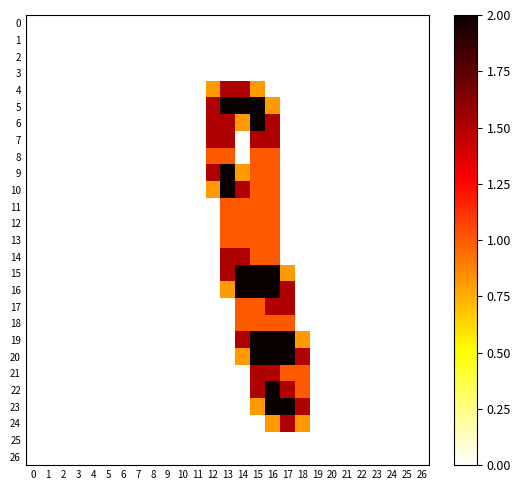

Reading left to right, extract all data points from this chart.

0: 0=0.0	1=0.0	2=0.0	3=0.0	4=0.0	5=0.0	6=0.0	7=0.0	8=0.0	9=0.0	10=0.0	11=0.0	12=0.0	13=0.0	14=0.0	15=0.0	16=0.0	17=0.0	18=0.0	19=0.0	20=0.0	21=0.0	22=0.0	23=0.0	24=0.0	25=0.0	26=0.0
1: 0=0.0	1=0.0	2=0.0	3=0.0	4=0.0	5=0.0	6=0.0	7=0.0	8=0.0	9=0.0	10=0.0	11=0.0	12=0.0	13=0.0	14=0.0	15=0.0	16=0.0	17=0.0	18=0.0	19=0.0	20=0.0	21=0.0	22=0.0	23=0.0	24=0.0	25=0.0	26=0.0
2: 0=0.0	1=0.0	2=0.0	3=0.0	4=0.0	5=0.0	6=0.0	7=0.0	8=0.0	9=0.0	10=0.0	11=0.0	12=0.0	13=0.0	14=0.0	15=0.0	16=0.0	17=0.0	18=0.0	19=0.0	20=0.0	21=0.0	22=0.0	23=0.0	24=0.0	25=0.0	26=0.0
3: 0=0.0	1=0.0	2=0.0	3=0.0	4=0.0	5=0.0	6=0.0	7=0.0	8=0.0	9=0.0	10=0.0	11=0.0	12=0.0	13=0.0	14=0.0	15=0.0	16=0.0	17=0.0	18=0.0	19=0.0	20=0.0	21=0.0	22=0.0	23=0.0	24=0.0	25=0.0	26=0.0
4: 0=0.0	1=0.0	2=0.0	3=0.0	4=0.0	5=0.0	6=0.0	7=0.0	8=0.0	9=0.0	10=0.0	11=0.0	12=0.8	13=1.5	14=1.5	15=0.8	16=0.0	17=0.0	18=0.0	19=0.0	20=0.0	21=0.0	22=0.0	23=0.0	24=0.0	25=0.0	26=0.0
5: 0=0.0	1=0.0	2=0.0	3=0.0	4=0.0	5=0.0	6=0.0	7=0.0	8=0.0	9=0.0	10=0.0	11=0.0	12=1.5	13=2.0	14=2.0	15=2.0	16=0.8	17=0.0	18=0.0	19=0.0	20=0.0	21=0.0	22=0.0	23=0.0	24=0.0	25=0.0	26=0.0
6: 0=0.0	1=0.0	2=0.0	3=0.0	4=0.0	5=0.0	6=0.0	7=0.0	8=0.0	9=0.0	10=0.0	11=0.0	12=1.5	13=1.5	14=0.8	15=2.0	16=1.5	17=0.0	18=0.0	19=0.0	20=0.0	21=0.0	22=0.0	23=0.0	24=0.0	25=0.0	26=0.0
7: 0=0.0	1=0.0	2=0.0	3=0.0	4=0.0	5=0.0	6=0.0	7=0.0	8=0.0	9=0.0	10=0.0	11=0.0	12=1.5	13=1.5	14=0.0	15=1.5	16=1.5	17=0.0	18=0.0	19=0.0	20=0.0	21=0.0	22=0.0	23=0.0	24=0.0	25=0.0	26=0.0
8: 0=0.0	1=0.0	2=0.0	3=0.0	4=0.0	5=0.0	6=0.0	7=0.0	8=0.0	9=0.0	10=0.0	11=0.0	12=1.0	13=1.0	14=0.0	15=1.0	16=1.0	17=0.0	18=0.0	19=0.0	20=0.0	21=0.0	22=0.0	23=0.0	24=0.0	25=0.0	26=0.0
9: 0=0.0	1=0.0	2=0.0	3=0.0	4=0.0	5=0.0	6=0.0	7=0.0	8=0.0	9=0.0	10=0.0	11=0.0	12=1.5	13=2.0	14=0.8	15=1.0	16=1.0	17=0.0	18=0.0	19=0.0	20=0.0	21=0.0	22=0.0	23=0.0	24=0.0	25=0.0	26=0.0
10: 0=0.0	1=0.0	2=0.0	3=0.0	4=0.0	5=0.0	6=0.0	7=0.0	8=0.0	9=0.0	10=0.0	11=0.0	12=0.8	13=2.0	14=1.5	15=1.0	16=1.0	17=0.0	18=0.0	19=0.0	20=0.0	21=0.0	22=0.0	23=0.0	24=0.0	25=0.0	26=0.0
11: 0=0.0	1=0.0	2=0.0	3=0.0	4=0.0	5=0.0	6=0.0	7=0.0	8=0.0	9=0.0	10=0.0	11=0.0	12=0.0	13=1.0	14=1.0	15=1.0	16=1.0	17=0.0	18=0.0	19=0.0	20=0.0	21=0.0	22=0.0	23=0.0	24=0.0	25=0.0	26=0.0
12: 0=0.0	1=0.0	2=0.0	3=0.0	4=0.0	5=0.0	6=0.0	7=0.0	8=0.0	9=0.0	10=0.0	11=0.0	12=0.0	13=1.0	14=1.0	15=1.0	16=1.0	17=0.0	18=0.0	19=0.0	20=0.0	21=0.0	22=0.0	23=0.0	24=0.0	25=0.0	26=0.0
13: 0=0.0	1=0.0	2=0.0	3=0.0	4=0.0	5=0.0	6=0.0	7=0.0	8=0.0	9=0.0	10=0.0	11=0.0	12=0.0	13=1.0	14=1.0	15=1.0	16=1.0	17=0.0	18=0.0	19=0.0	20=0.0	21=0.0	22=0.0	23=0.0	24=0.0	25=0.0	26=0.0
14: 0=0.0	1=0.0	2=0.0	3=0.0	4=0.0	5=0.0	6=0.0	7=0.0	8=0.0	9=0.0	10=0.0	11=0.0	12=0.0	13=1.5	14=1.5	15=1.0	16=1.0	17=0.0	18=0.0	19=0.0	20=0.0	21=0.0	22=0.0	23=0.0	24=0.0	25=0.0	26=0.0
15: 0=0.0	1=0.0	2=0.0	3=0.0	4=0.0	5=0.0	6=0.0	7=0.0	8=0.0	9=0.0	10=0.0	11=0.0	12=0.0	13=1.5	14=2.0	15=2.0	16=2.0	17=0.8	18=0.0	19=0.0	20=0.0	21=0.0	22=0.0	23=0.0	24=0.0	25=0.0	26=0.0
16: 0=0.0	1=0.0	2=0.0	3=0.0	4=0.0	5=0.0	6=0.0	7=0.0	8=0.0	9=0.0	10=0.0	11=0.0	12=0.0	13=0.8	14=2.0	15=2.0	16=2.0	17=1.5	18=0.0	19=0.0	20=0.0	21=0.0	22=0.0	23=0.0	24=0.0	25=0.0	26=0.0
17: 0=0.0	1=0.0	2=0.0	3=0.0	4=0.0	5=0.0	6=0.0	7=0.0	8=0.0	9=0.0	10=0.0	11=0.0	12=0.0	13=0.0	14=1.0	15=1.0	16=1.5	17=1.5	18=0.0	19=0.0	20=0.0	21=0.0	22=0.0	23=0.0	24=0.0	25=0.0	26=0.0
18: 0=0.0	1=0.0	2=0.0	3=0.0	4=0.0	5=0.0	6=0.0	7=0.0	8=0.0	9=0.0	10=0.0	11=0.0	12=0.0	13=0.0	14=1.0	15=1.0	16=1.0	17=1.0	18=0.0	19=0.0	20=0.0	21=0.0	22=0.0	23=0.0	24=0.0	25=0.0	26=0.0
19: 0=0.0	1=0.0	2=0.0	3=0.0	4=0.0	5=0.0	6=0.0	7=0.0	8=0.0	9=0.0	10=0.0	11=0.0	12=0.0	13=0.0	14=1.5	15=2.0	16=2.0	17=2.0	18=0.8	19=0.0	20=0.0	21=0.0	22=0.0	23=0.0	24=0.0	25=0.0	26=0.0
20: 0=0.0	1=0.0	2=0.0	3=0.0	4=0.0	5=0.0	6=0.0	7=0.0	8=0.0	9=0.0	10=0.0	11=0.0	12=0.0	13=0.0	14=0.8	15=2.0	16=2.0	17=2.0	18=1.5	19=0.0	20=0.0	21=0.0	22=0.0	23=0.0	24=0.0	25=0.0	26=0.0
21: 0=0.0	1=0.0	2=0.0	3=0.0	4=0.0	5=0.0	6=0.0	7=0.0	8=0.0	9=0.0	10=0.0	11=0.0	12=0.0	13=0.0	14=0.0	15=1.5	16=1.5	17=1.0	18=1.0	19=0.0	20=0.0	21=0.0	22=0.0	23=0.0	24=0.0	25=0.0	26=0.0
22: 0=0.0	1=0.0	2=0.0	3=0.0	4=0.0	5=0.0	6=0.0	7=0.0	8=0.0	9=0.0	10=0.0	11=0.0	12=0.0	13=0.0	14=0.0	15=1.5	16=2.0	17=1.5	18=1.0	19=0.0	20=0.0	21=0.0	22=0.0	23=0.0	24=0.0	25=0.0	26=0.0
23: 0=0.0	1=0.0	2=0.0	3=0.0	4=0.0	5=0.0	6=0.0	7=0.0	8=0.0	9=0.0	10=0.0	11=0.0	12=0.0	13=0.0	14=0.0	15=0.8	16=2.0	17=2.0	18=1.5	19=0.0	20=0.0	21=0.0	22=0.0	23=0.0	24=0.0	25=0.0	26=0.0
24: 0=0.0	1=0.0	2=0.0	3=0.0	4=0.0	5=0.0	6=0.0	7=0.0	8=0.0	9=0.0	10=0.0	11=0.0	12=0.0	13=0.0	14=0.0	15=0.0	16=0.8	17=1.5	18=0.8	19=0.0	20=0.0	21=0.0	22=0.0	23=0.0	24=0.0	25=0.0	26=0.0
25: 0=0.0	1=0.0	2=0.0	3=0.0	4=0.0	5=0.0	6=0.0	7=0.0	8=0.0	9=0.0	10=0.0	11=0.0	12=0.0	13=0.0	14=0.0	15=0.0	16=0.0	17=0.0	18=0.0	19=0.0	20=0.0	21=0.0	22=0.0	23=0.0	24=0.0	25=0.0	26=0.0
26: 0=0.0	1=0.0	2=0.0	3=0.0	4=0.0	5=0.0	6=0.0	7=0.0	8=0.0	9=0.0	10=0.0	11=0.0	12=0.0	13=0.0	14=0.0	15=0.0	16=0.0	17=0.0	18=0.0	19=0.0	20=0.0	21=0.0	22=0.0	23=0.0	24=0.0	25=0.0	26=0.0